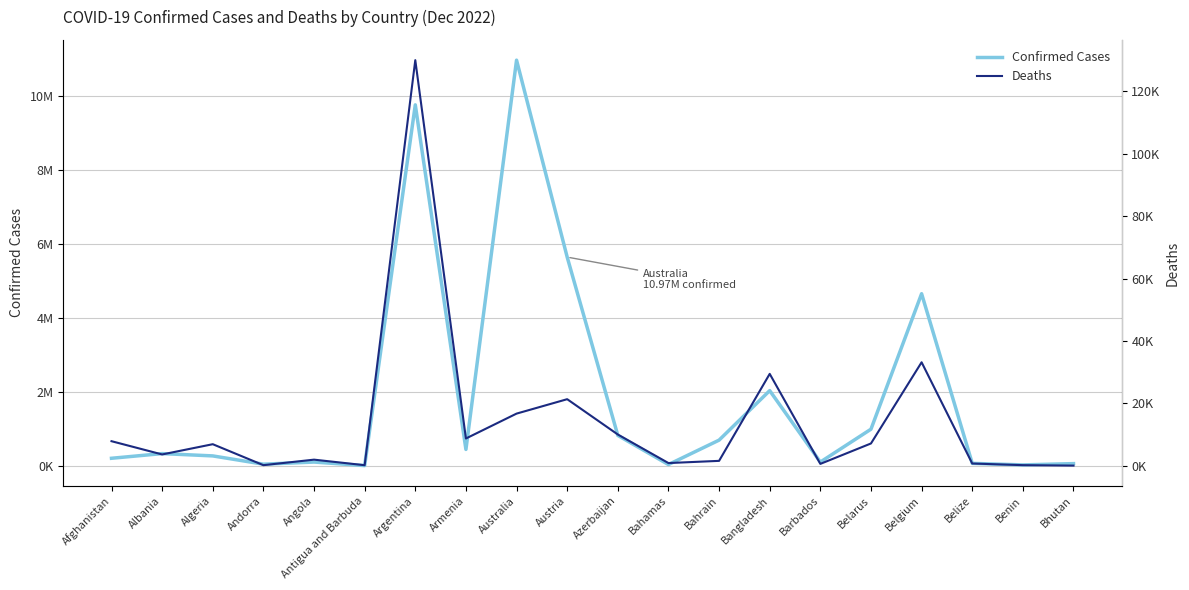

True or false: Confirmed Cases has a value of 69376 at Belize.

True